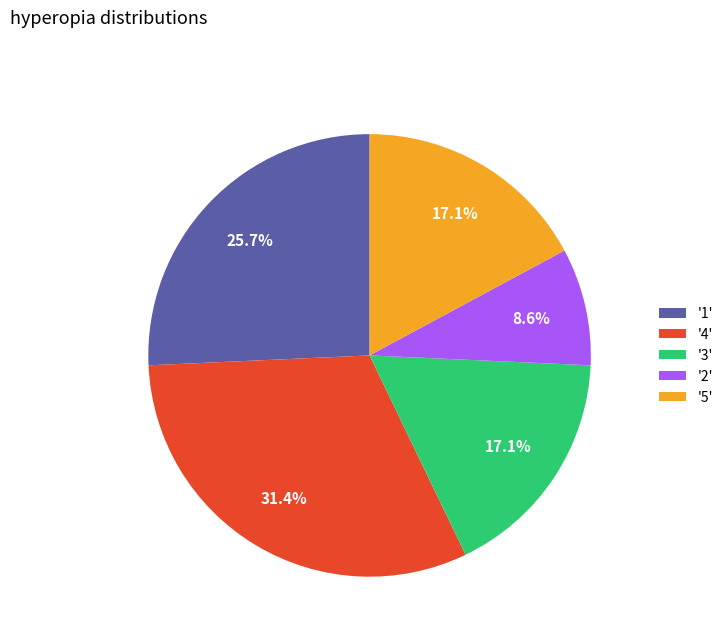

How many segments does this pie chart have?

5